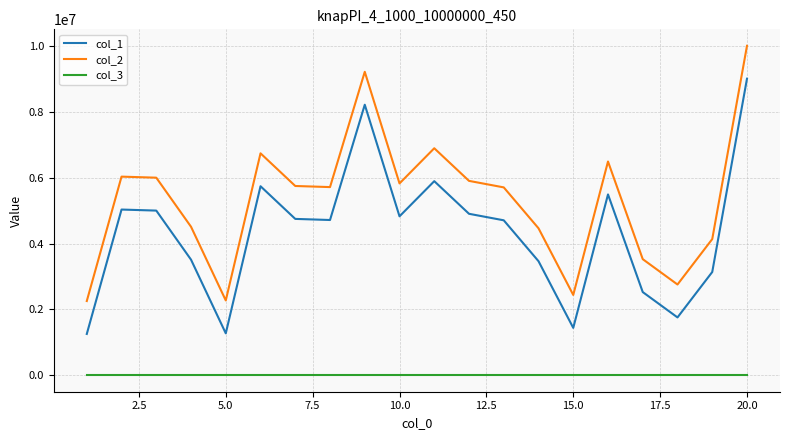

True or false: col_3 and col_1 cross at least once.

False